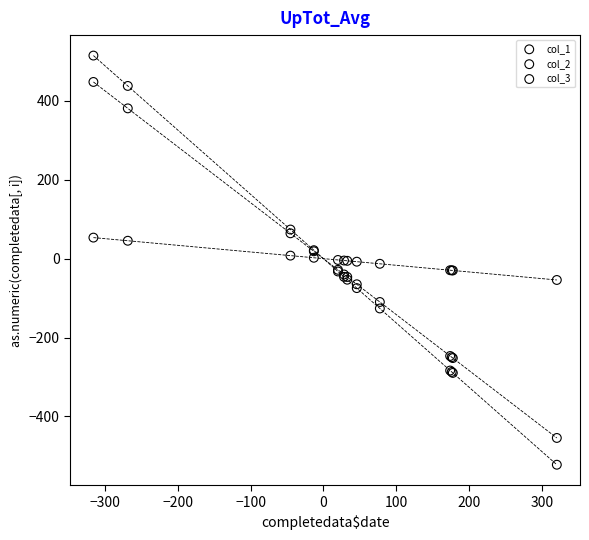

What is the X range (max minus min) for the scatter plot?

635.7